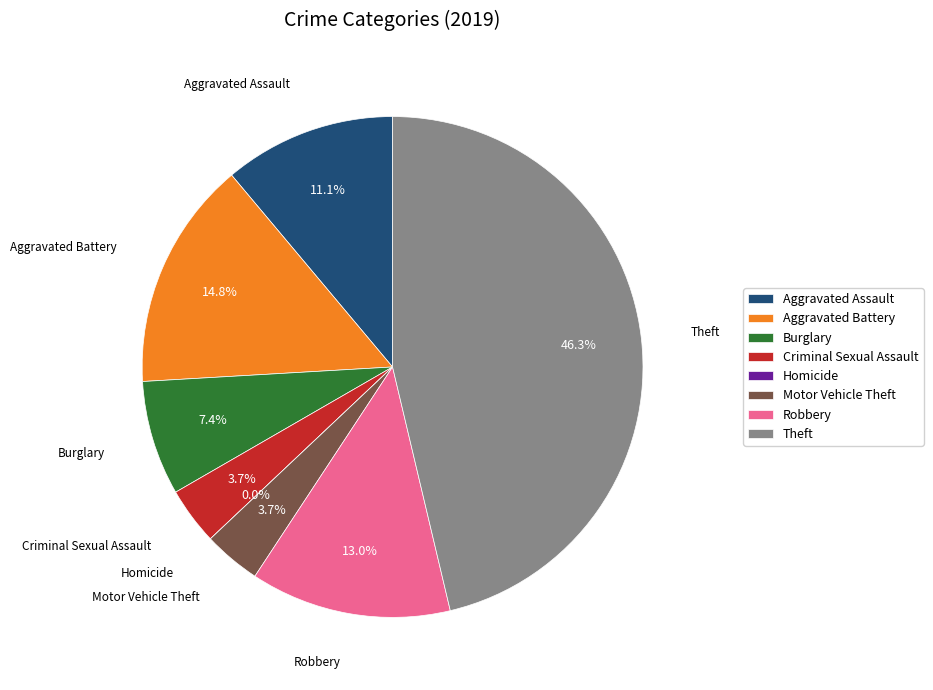

Rank the categories by value from highest to lowest.

Theft, Aggravated Battery, Robbery, Aggravated Assault, Burglary, Criminal Sexual Assault, Motor Vehicle Theft, Homicide